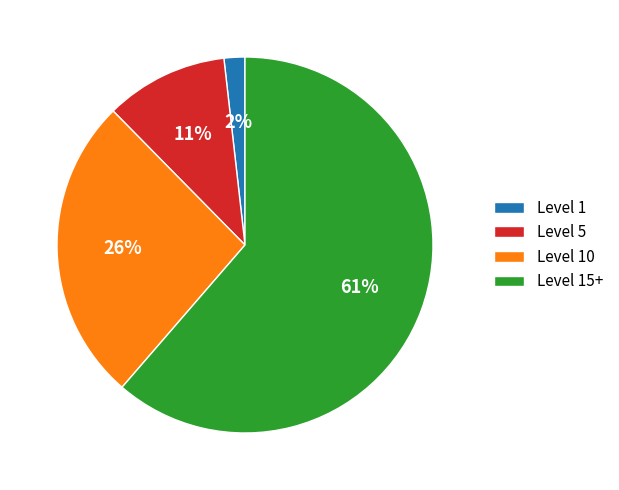

To the nearest percent, what is the average slice percentage?

25%